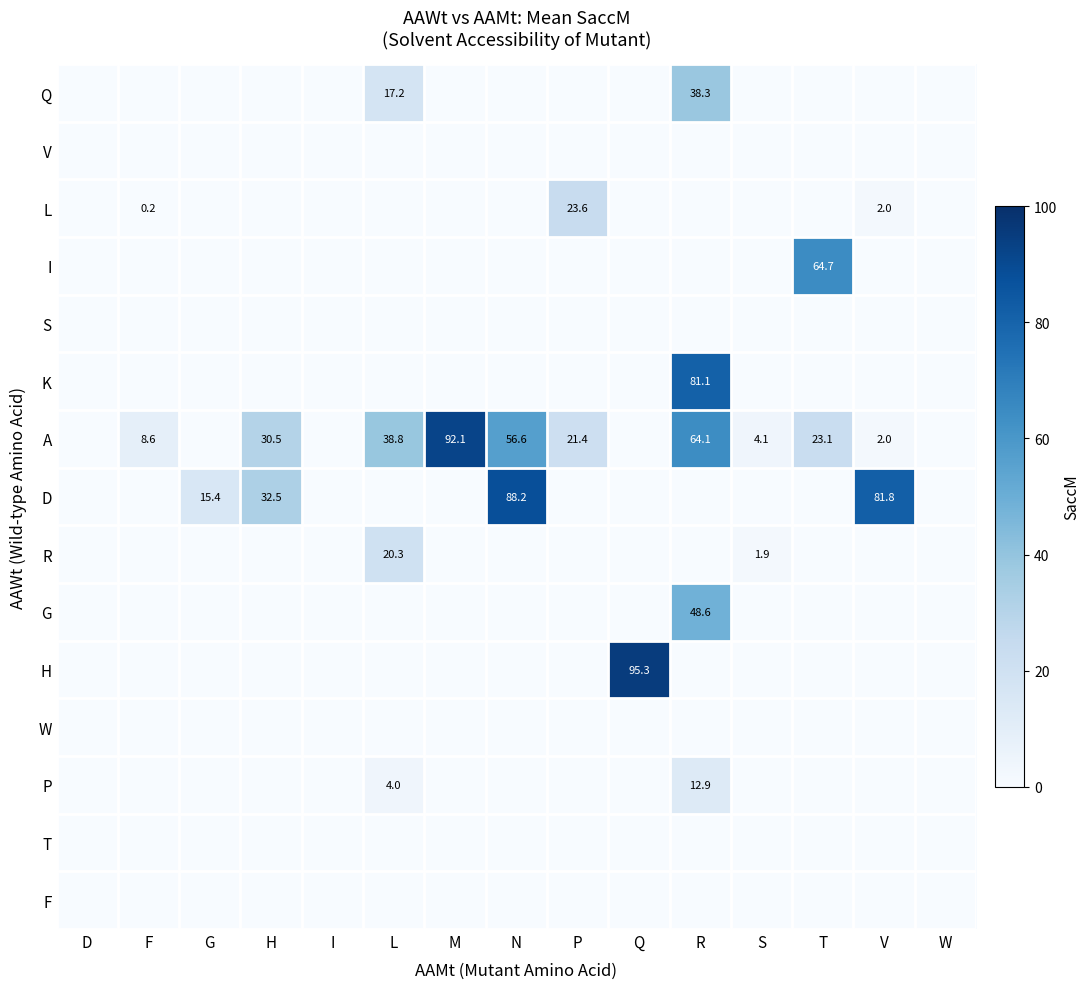

Count the number of data series in this chart.

15